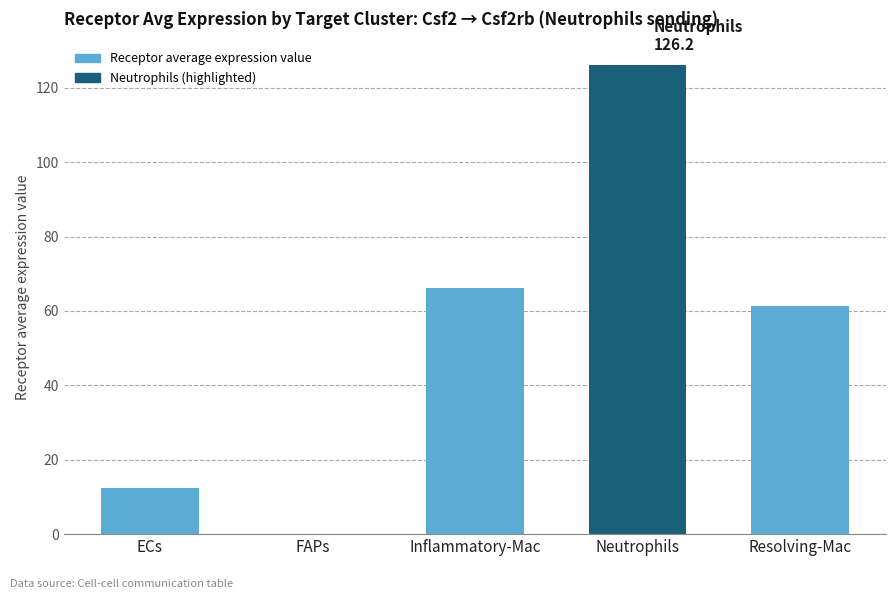

What is the greatest value displayed?

126.2